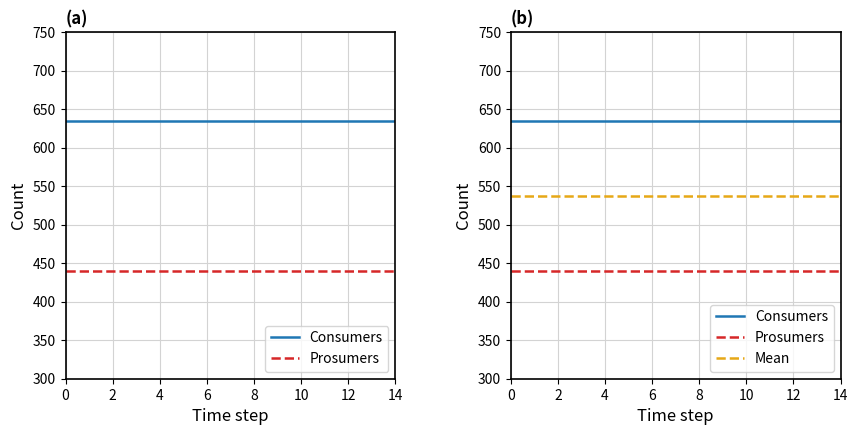

What is the minimum value shown in the chart?

440